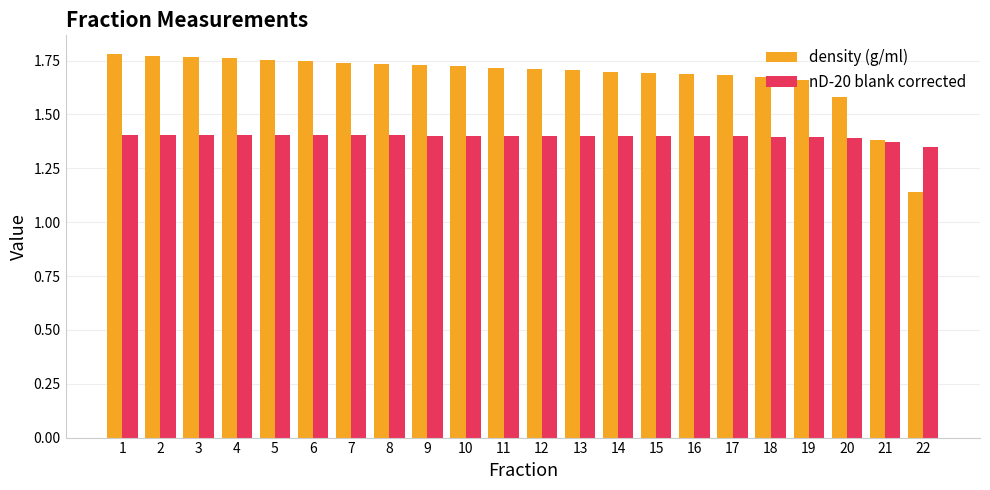

The value of nD-20 blank corrected at 16 is 1.4. True or false?

True